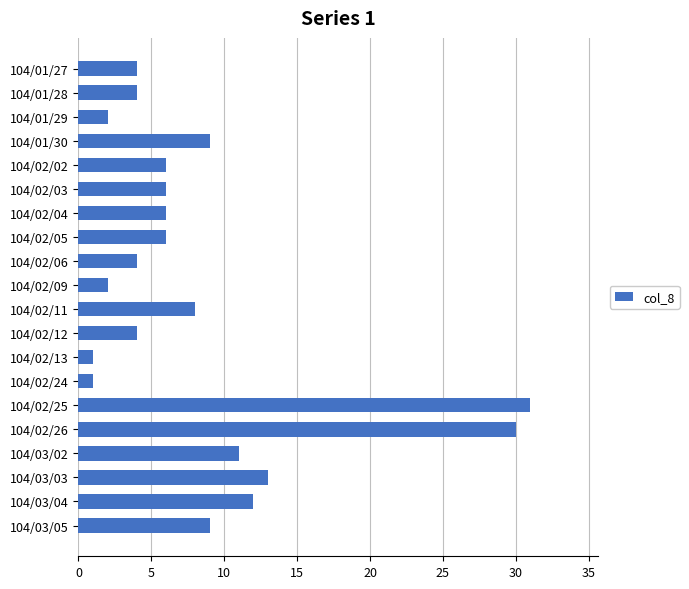

Reading top to bottom, transcribe all the data shown in this chart.

104/01/27=4	104/01/28=4	104/01/29=2	104/01/30=9	104/02/02=6	104/02/03=6	104/02/04=6	104/02/05=6	104/02/06=4	104/02/09=2	104/02/11=8	104/02/12=4	104/02/13=1	104/02/24=1	104/02/25=31	104/02/26=30	104/03/02=11	104/03/03=13	104/03/04=12	104/03/05=9